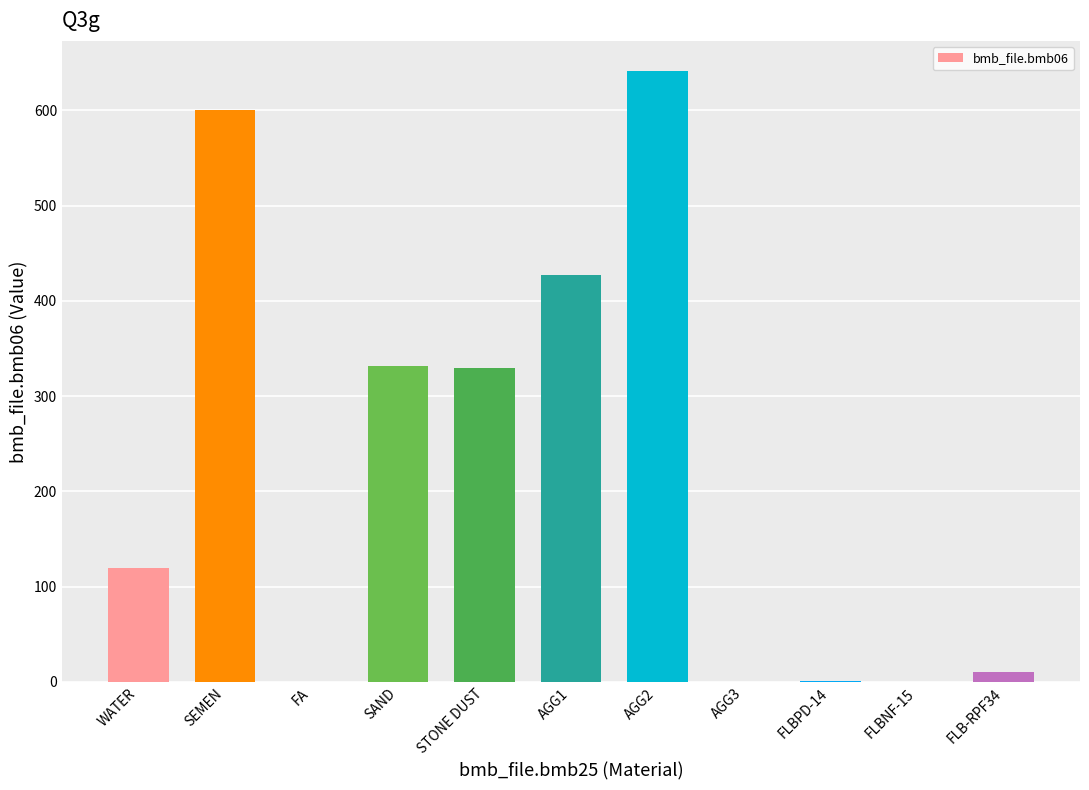

True or false: the data shows 0.0 at AGG3.

True